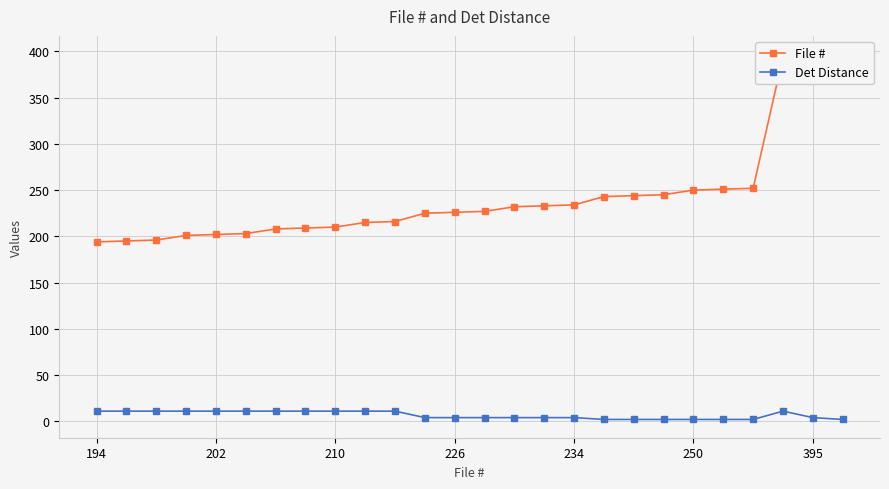

True or false: Det Distance has a value of 11 at 202.

True